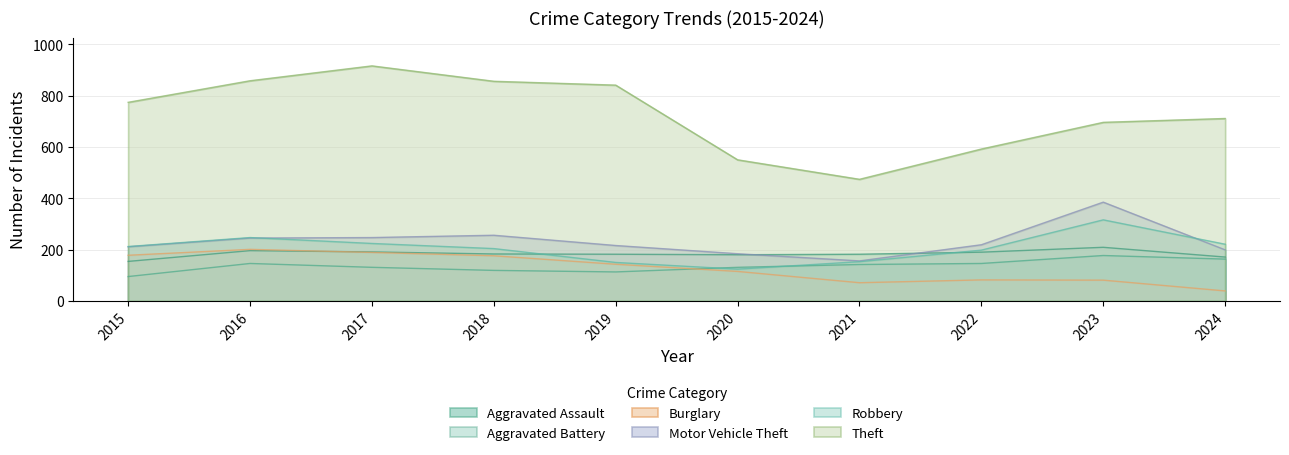

At which category is the sum across all series the highest?

2017